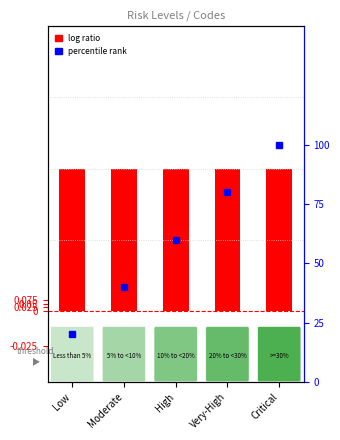

Rank the series by their maximum value, from lowest to highest.

Level, Code Index